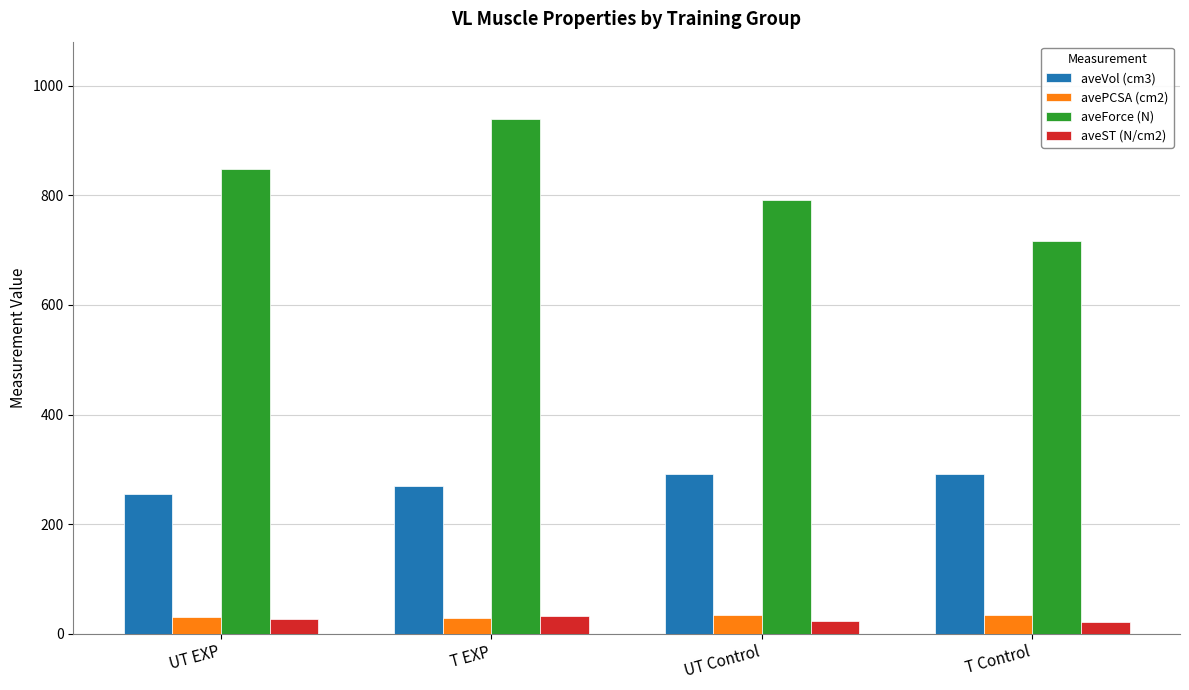

How many data points does each series have?

4